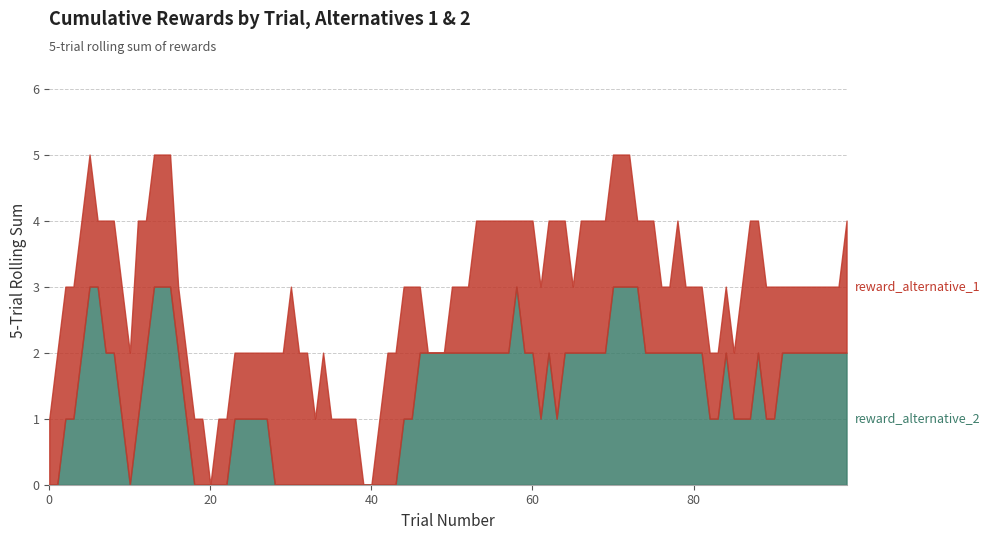

Does the chart display data point markers on the line(s)?

No